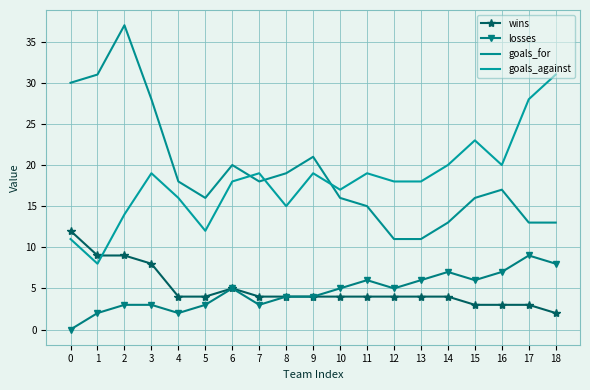

At which category is the sum across all series the highest?

2